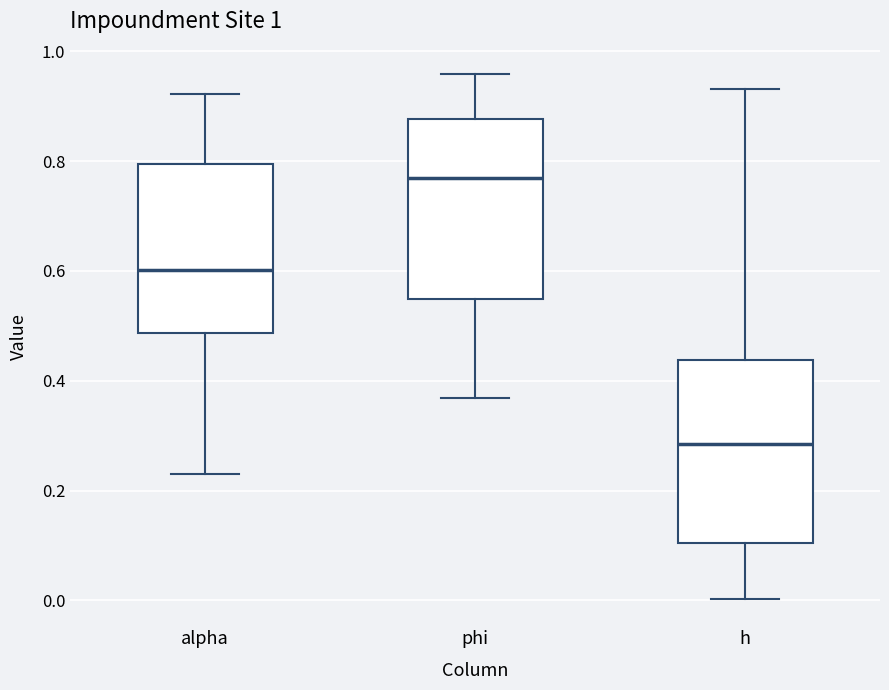

Which box has the lowest median line?

h